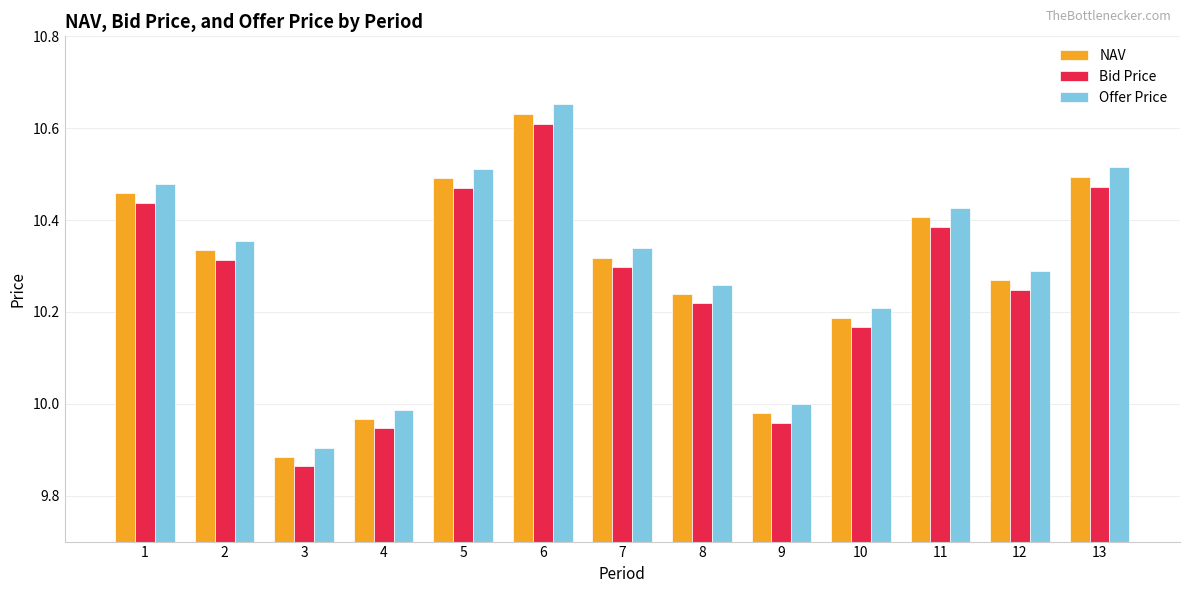

What are all the series names shown in the legend?

NAV, Bid Price, Offer Price